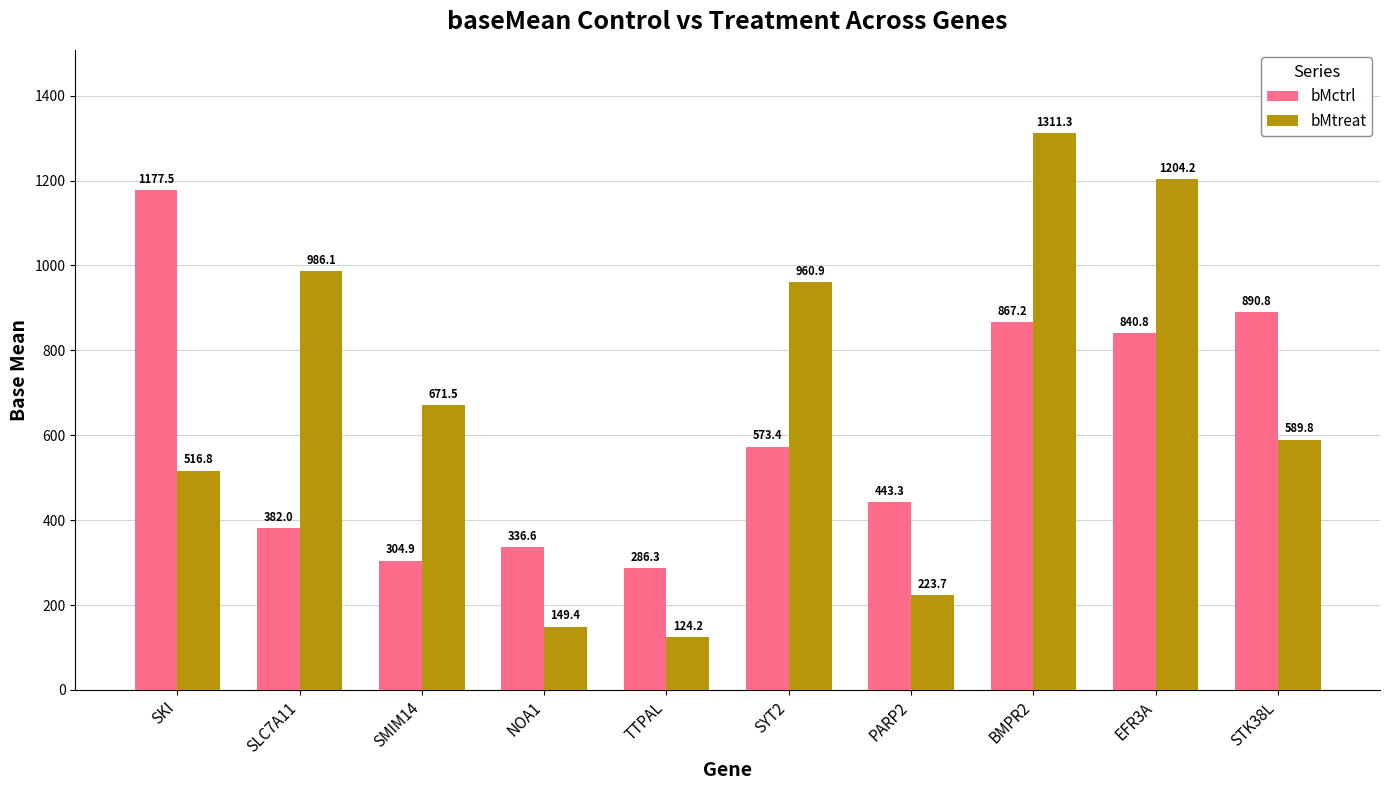

What is the spread (max minus min) of values at BMPR2?

444.1